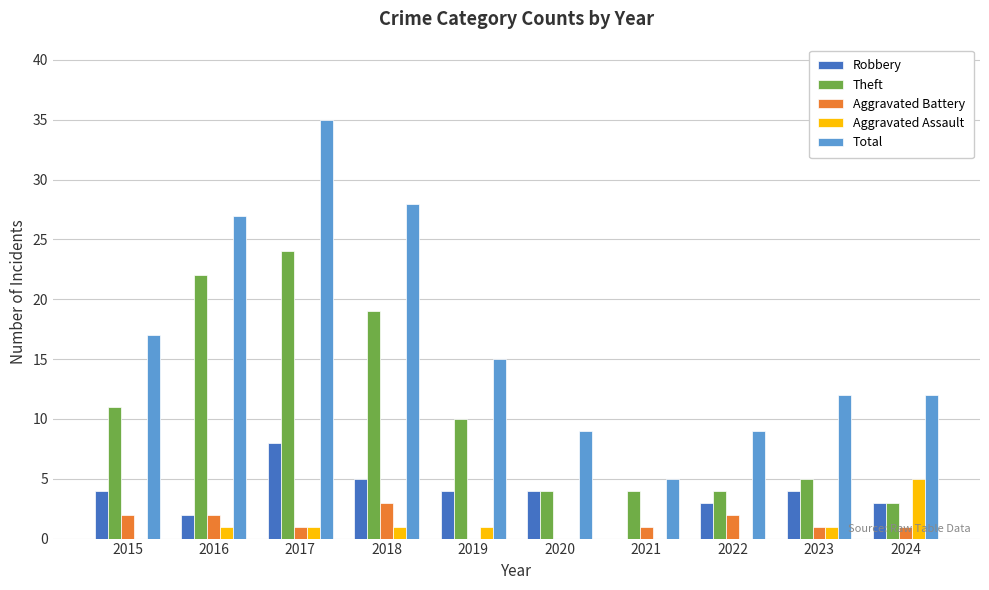

The value of Aggravated Assault at 2021 is 0. True or false?

True